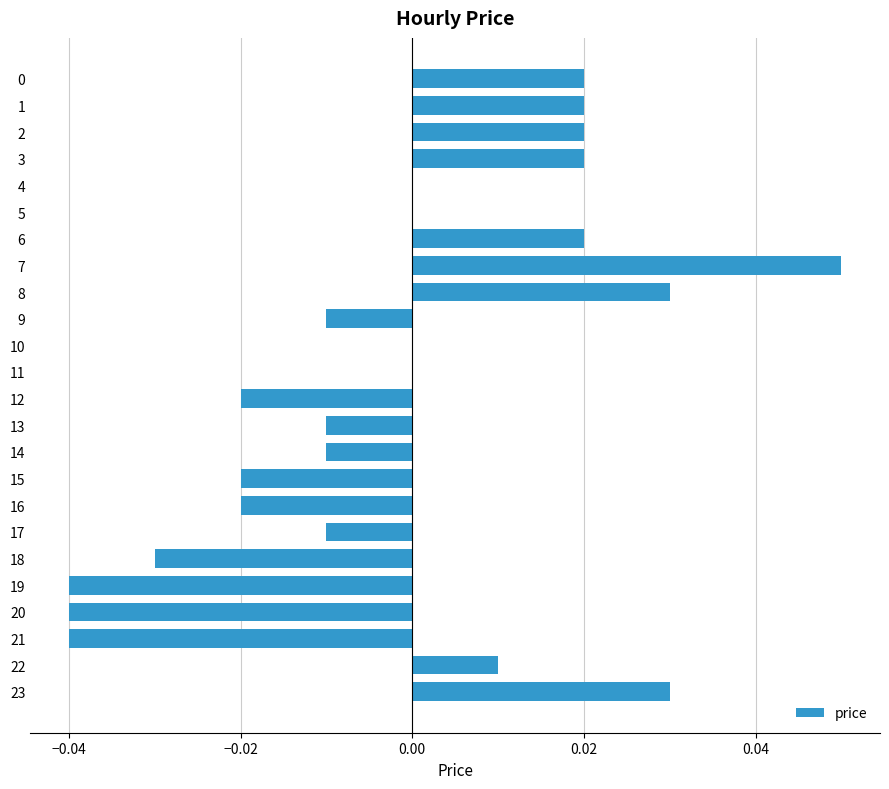

How many data points does each series have?

24